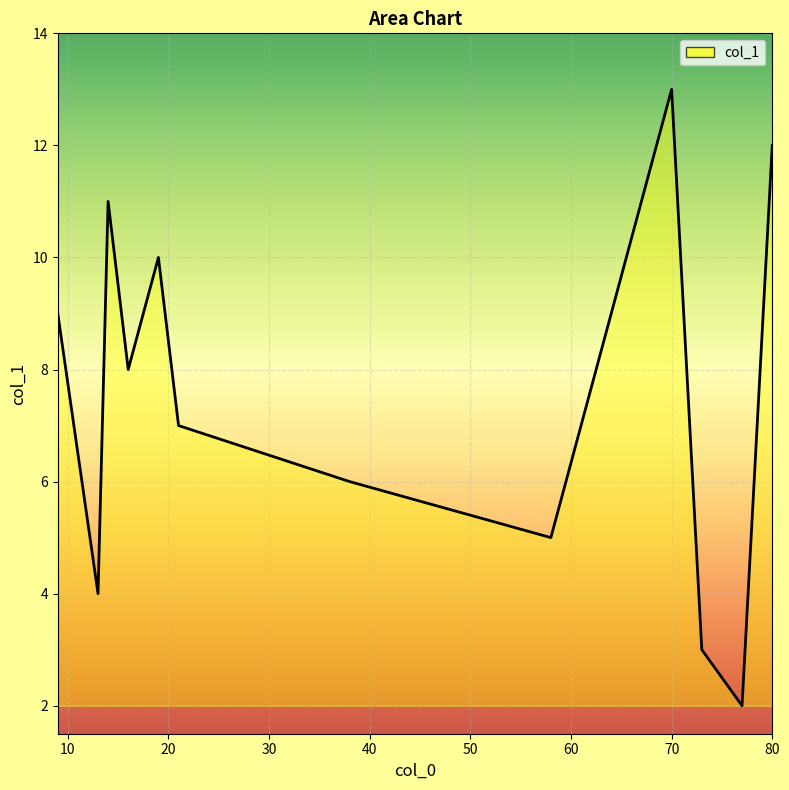

Which category has the highest value across all series?

70